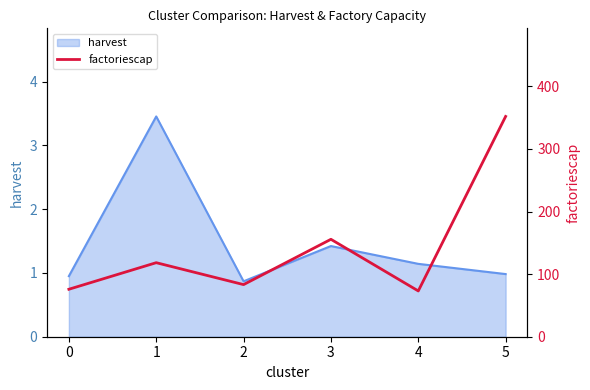

Approximately how many times larger is the value at 0 compared to 3?

0.5